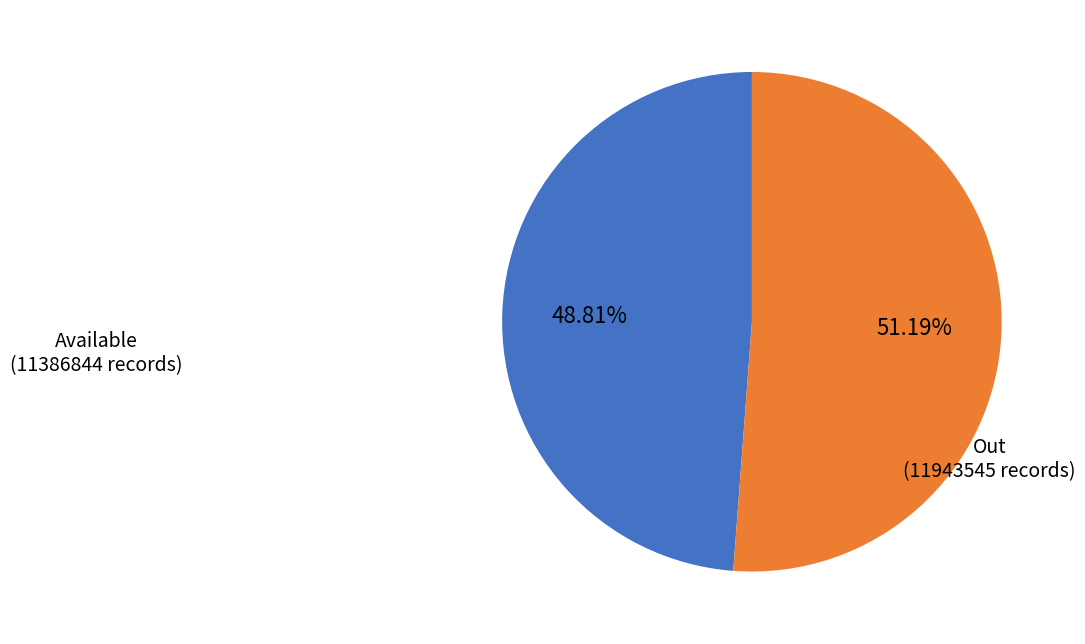

Does Out account for over 50% of the chart?

Yes